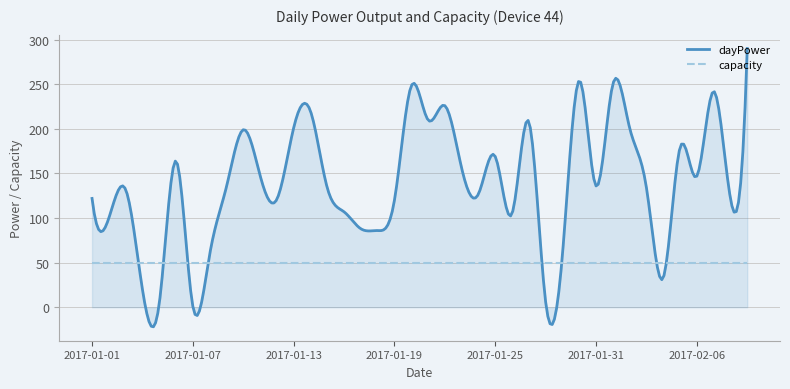

List the series in order of their overall mean, highest first.

dayPower, capacity